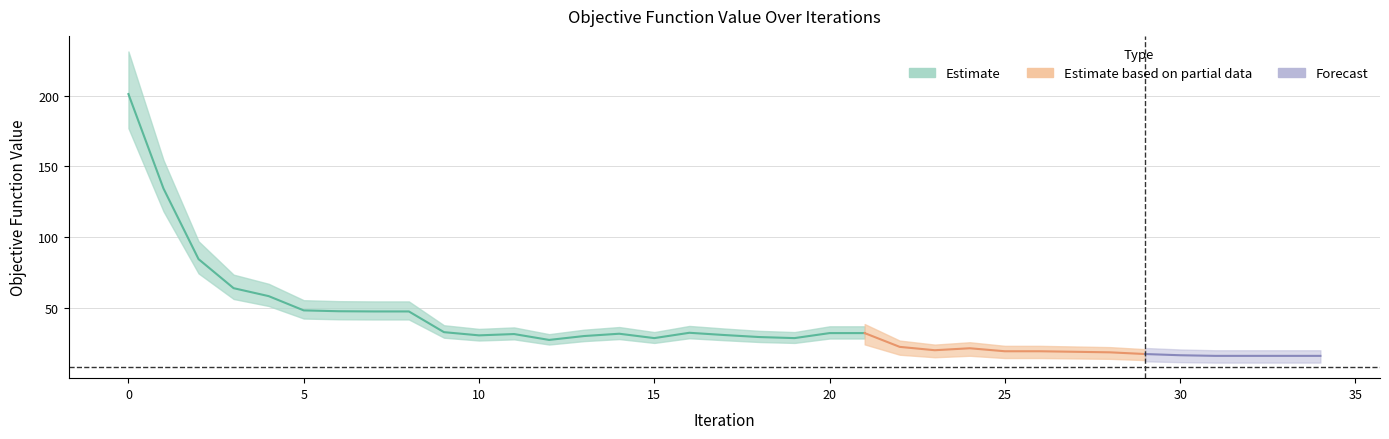

How many lines are shown in the chart?

1